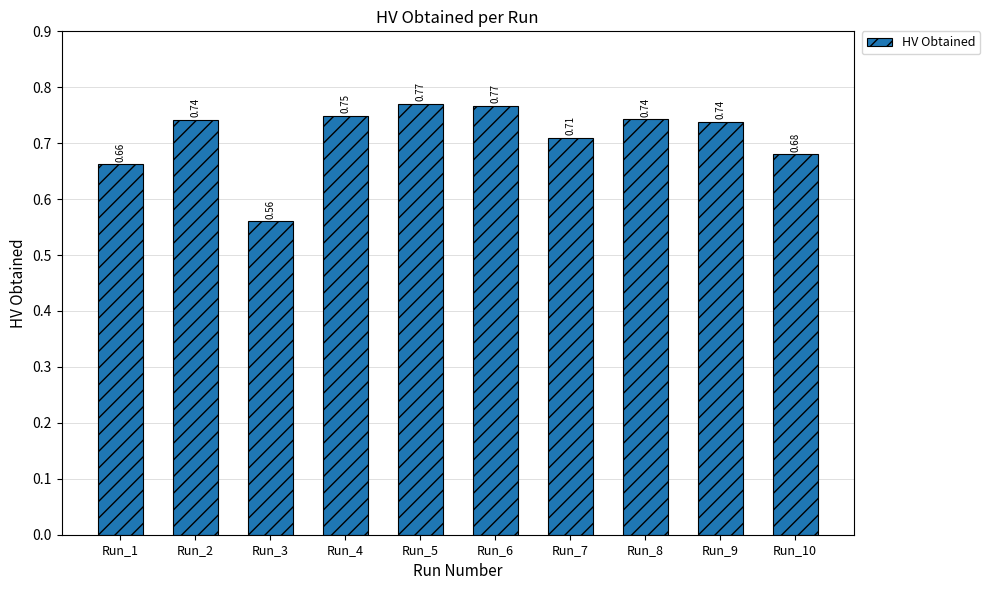

Which has a higher value, Run_7 or Run_2?

Run_2